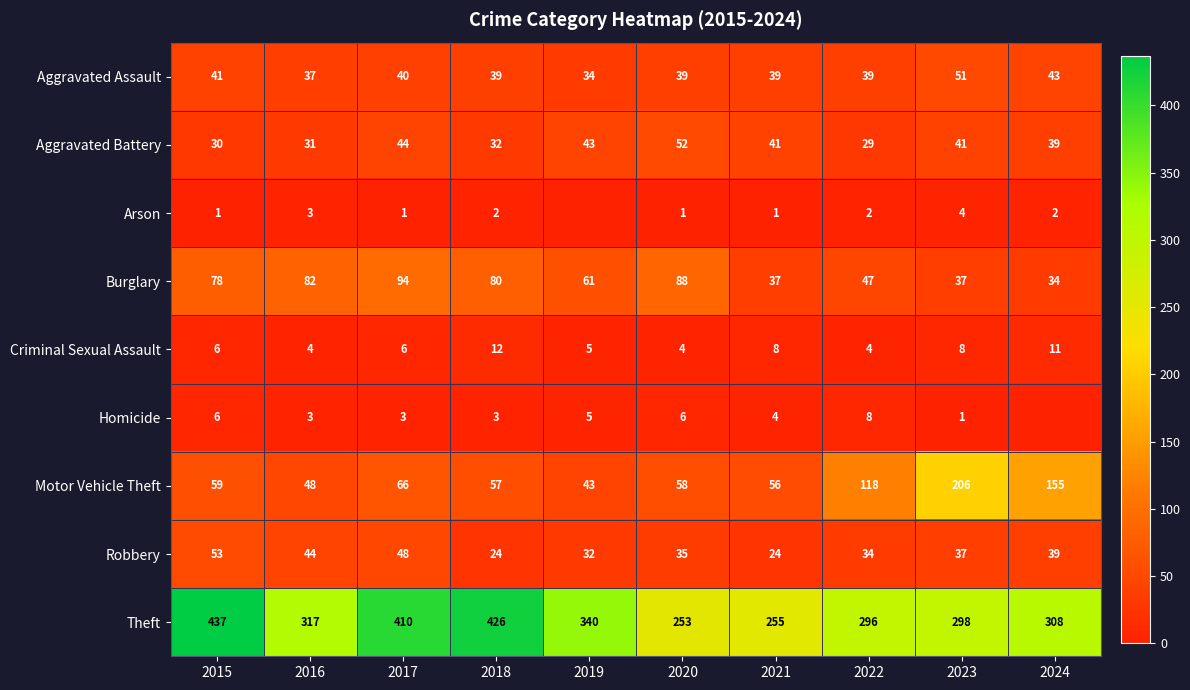

At how many categories does at least one series exceed 427?

1